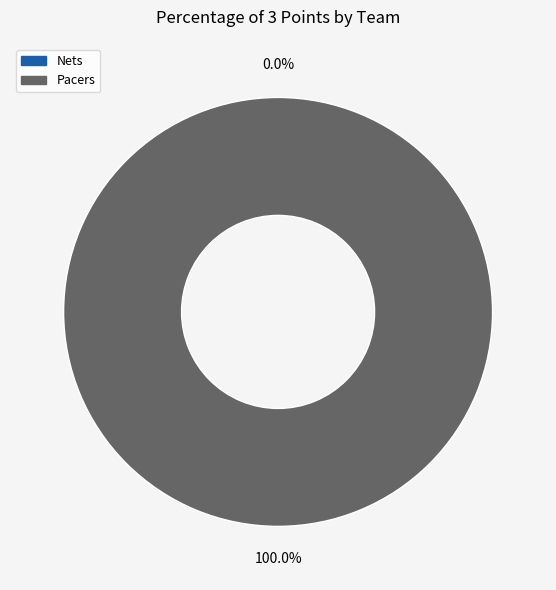

How many segments does this pie chart have?

2